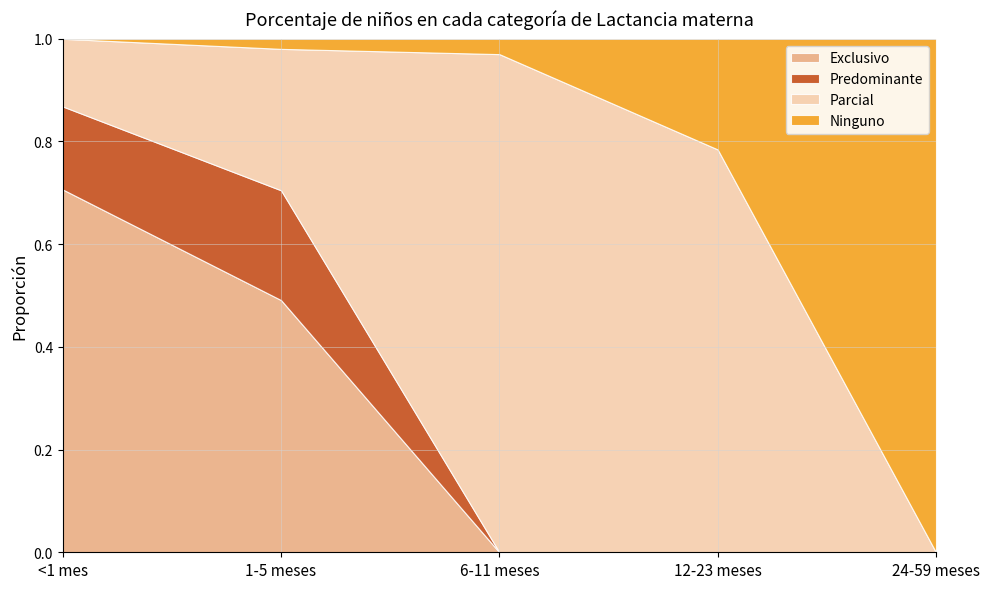

Reading right to left, transcribe all the data shown in this chart.

Exclusivo: 0.0	0.0	0.0	0.5	0.7
Predominante: 0.0	0.0	0.0	0.2	0.2
Parcial: 0.0	0.8	1.0	0.3	0.1
Ninguno: 1.0	0.2	0.0	0.0	0.0